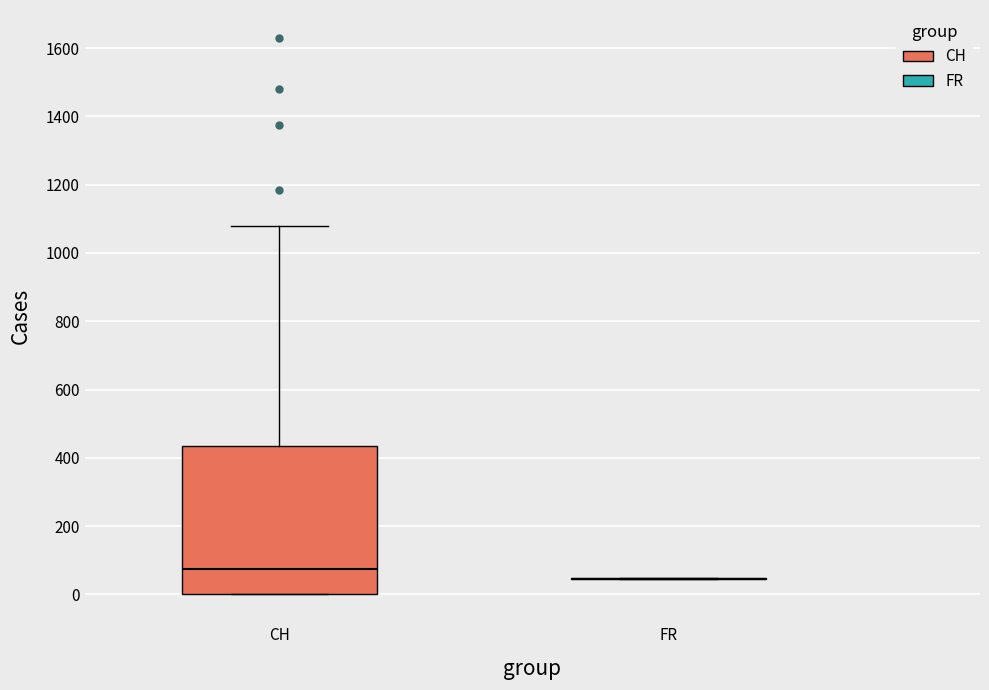

Reading left to right, transcribe this box plot: for each box, give where its median line is, the range the box spans, and where its two whiskers end, as read against the y-axis. The values are not printed on the chart, so give them approximately, as read against the axis.

CH: median 80, box 0 to 440, whiskers 0 to 1080
FR: box collapsed to a line at 40, whiskers 40 to 40